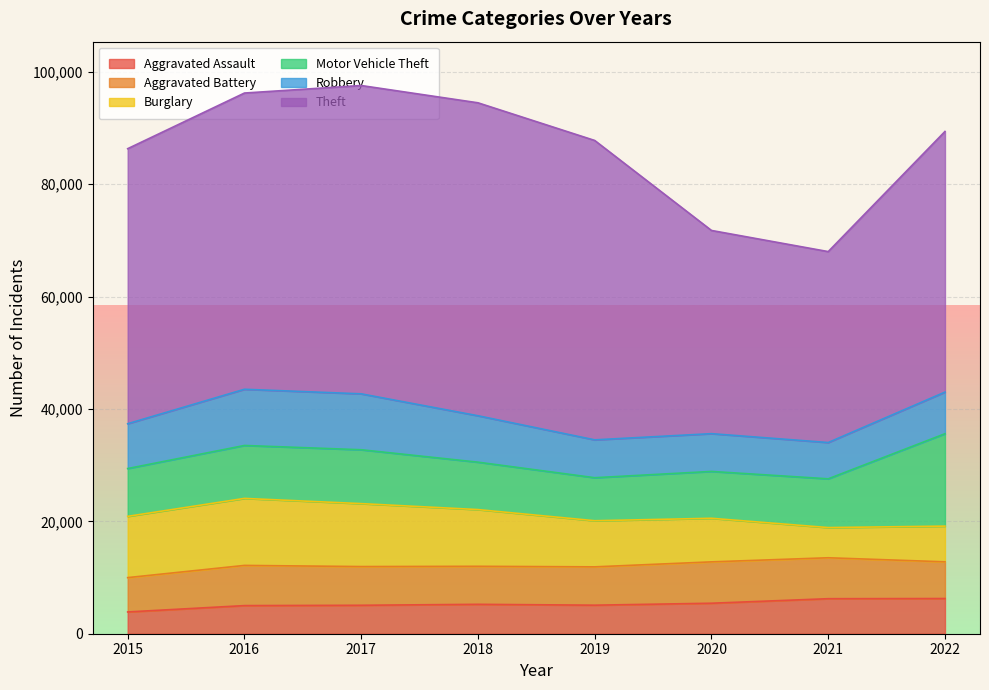

Reading left to right, extract all data points from this chart.

Aggravated Assault: 3877	5005	5064	5234	5080	5428	6234	6264
Aggravated Battery: 6109	7155	6890	6767	6822	7363	7285	6535
Burglary: 10906	11927	11205	10096	8211	7757	5376	6354
Motor Vehicle Theft: 8509	9423	9589	8440	7658	8340	8678	16446
Robbery: 7979	10002	9952	8261	6738	6723	6459	7410
Theft: 48958	52730	54880	55708	53291	36171	33987	46393